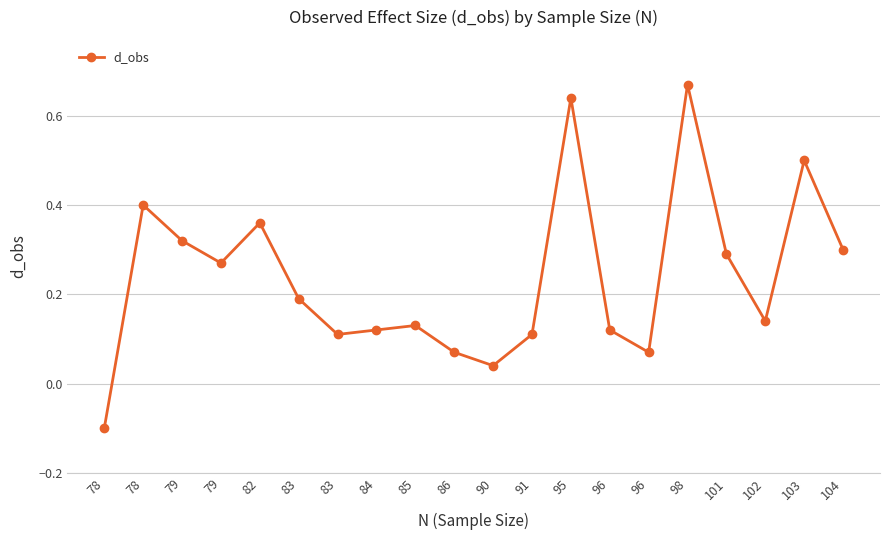

How many values are above zero?

19